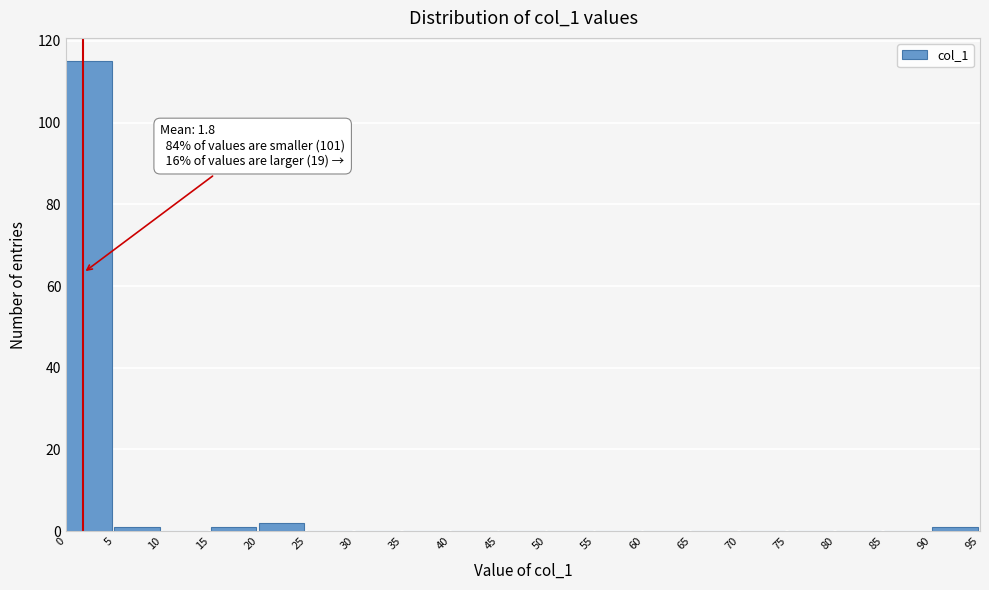

Which range on the x-axis has the tallest bar?

0 to 5